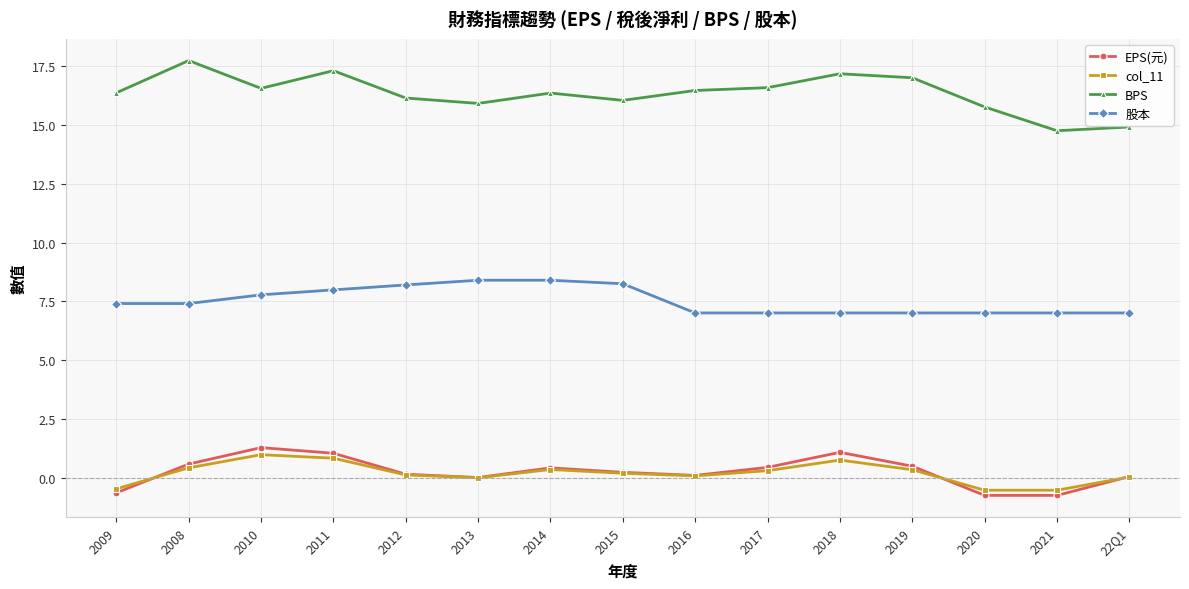

True or false: BPS and 股本 cross at least once.

False